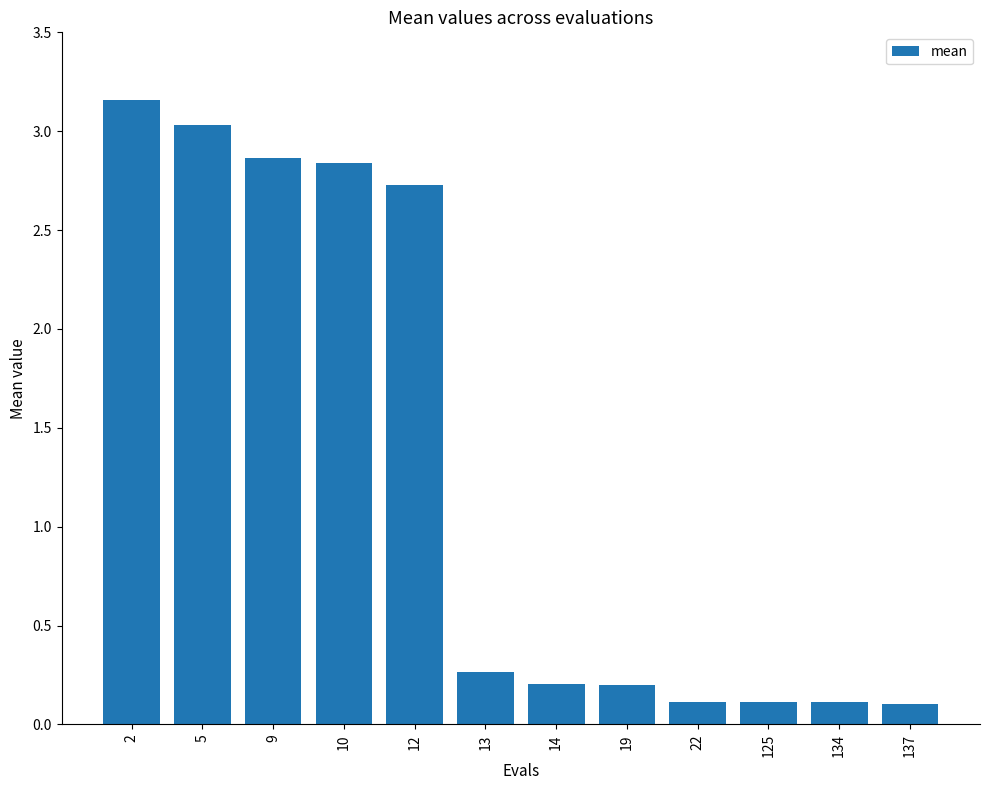

Which category has the highest value across all series?

2